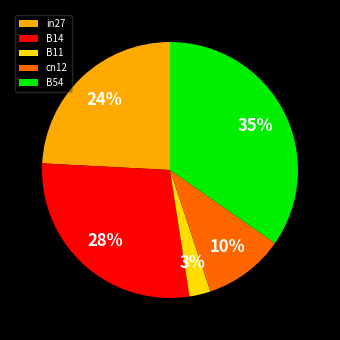

Count the number of slices in the pie.

5